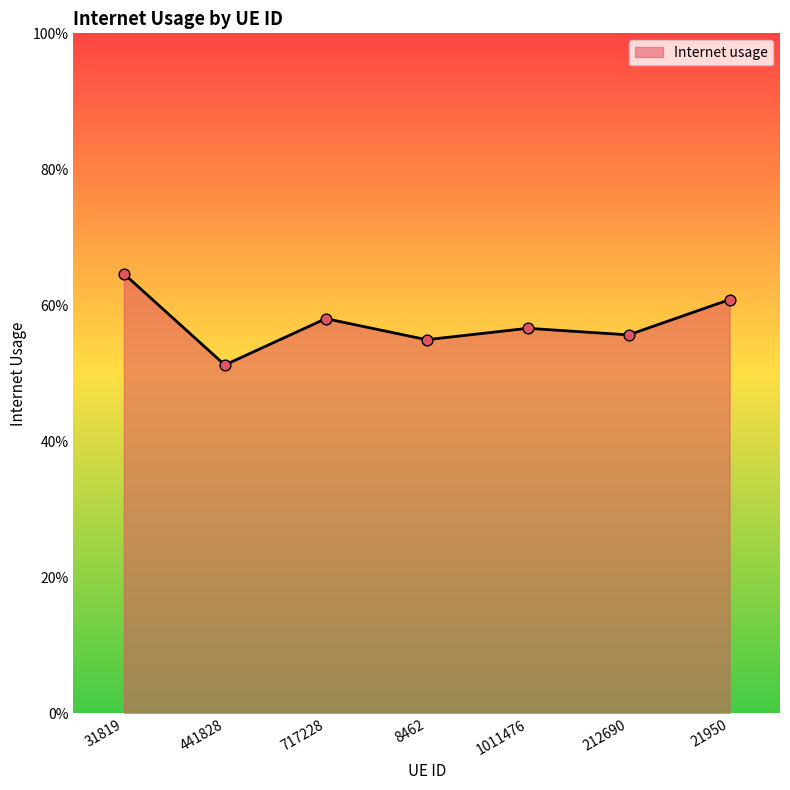

Does the chart have visible grid lines?

No